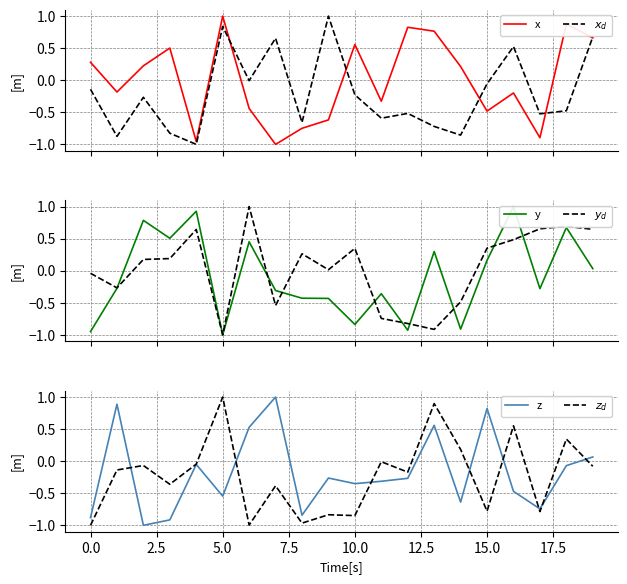

How many categories are shown in the chart?

20